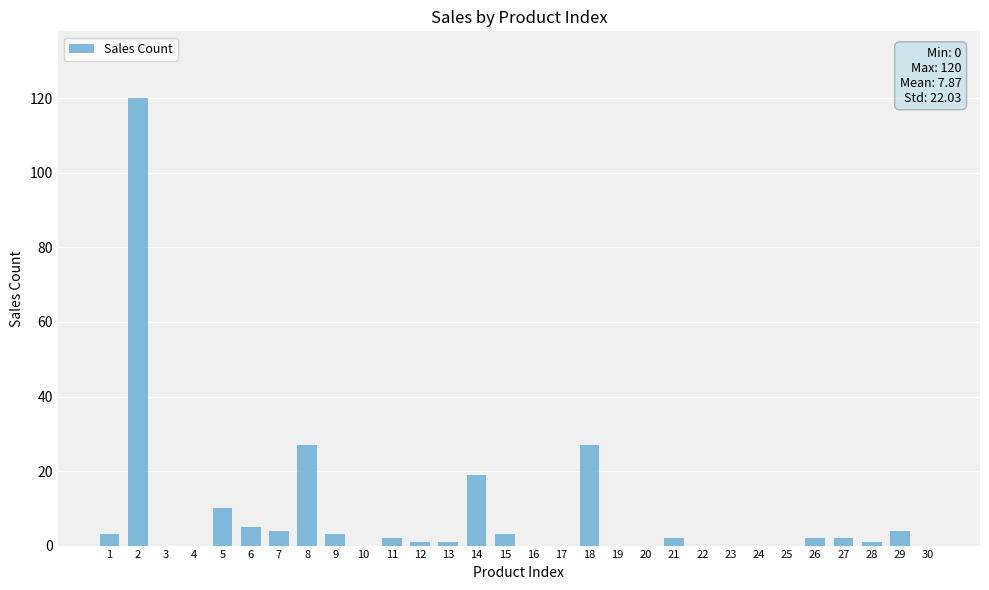

True or false: the data shows 5 at 14.

False